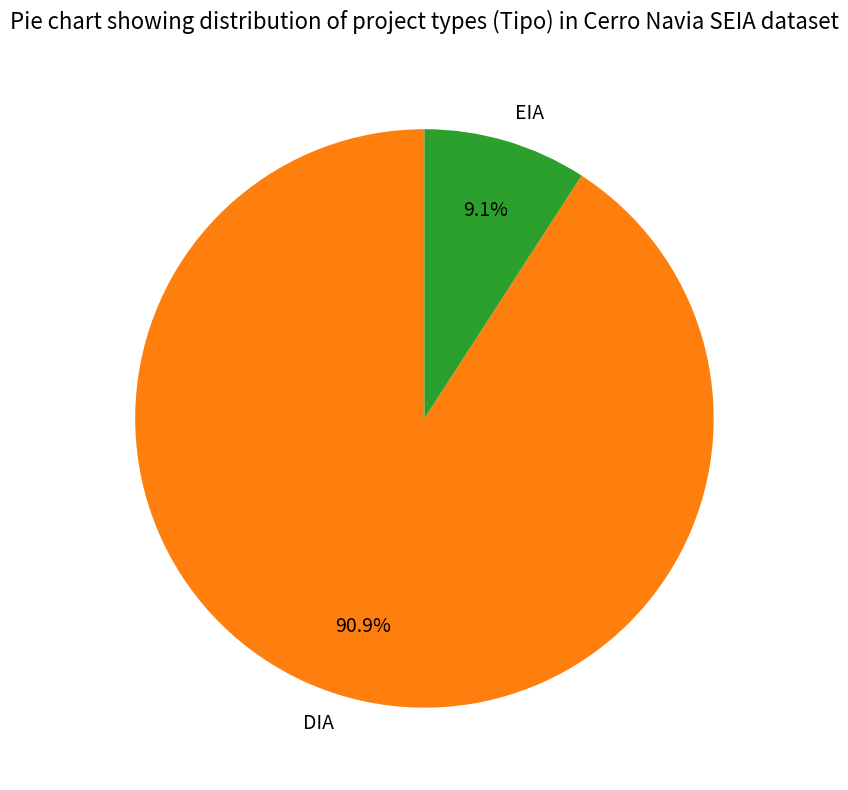

Between EIA and DIA, which is larger?

DIA